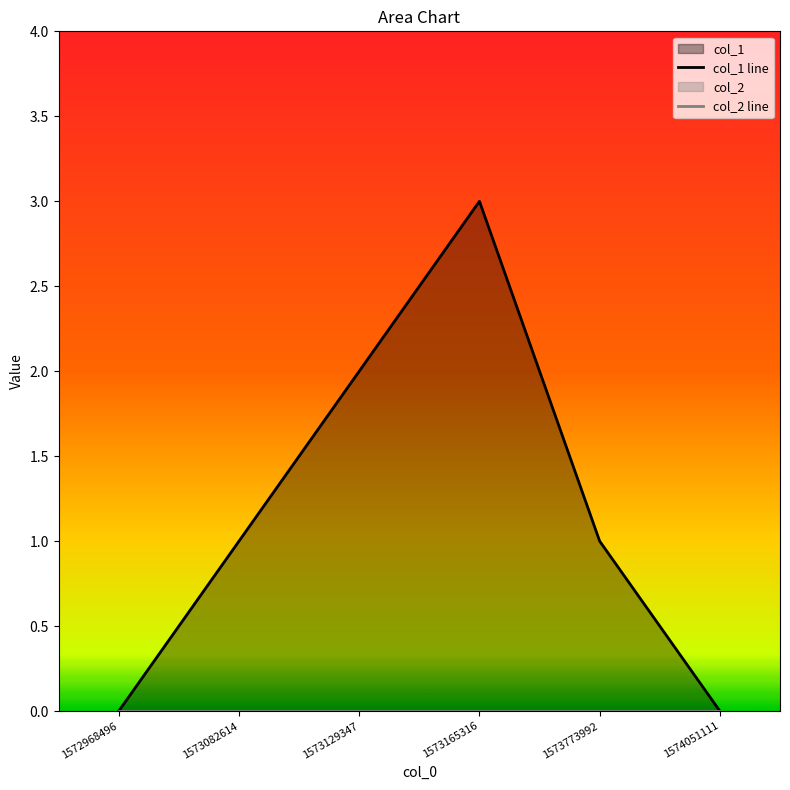

True or false: col_2 line and col_1 line intersect in this chart.

False